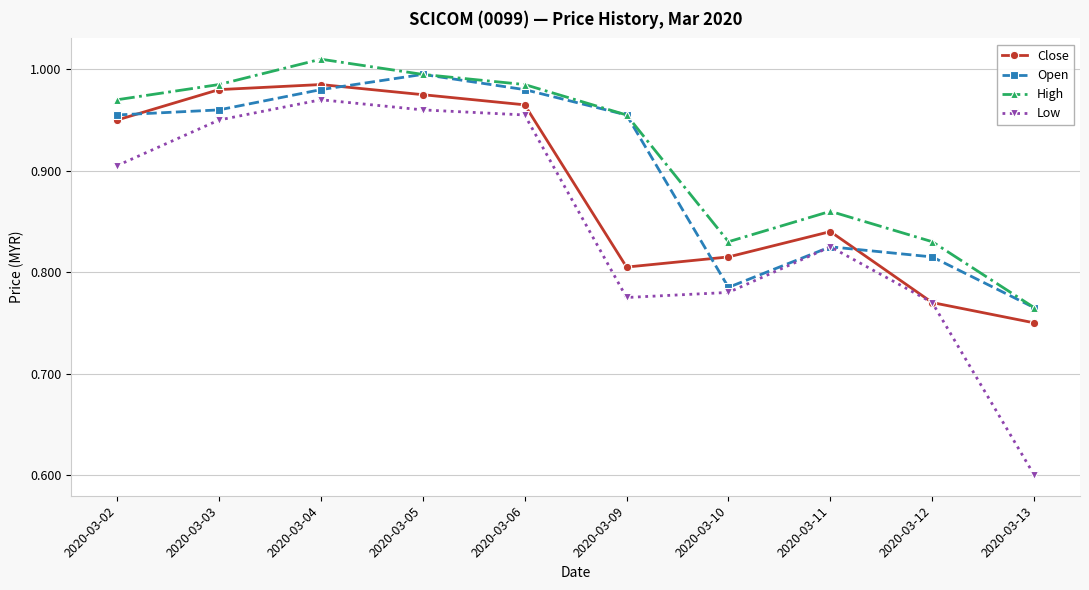

True or false: High has a value of 0.5 at 2020-03-11.

False